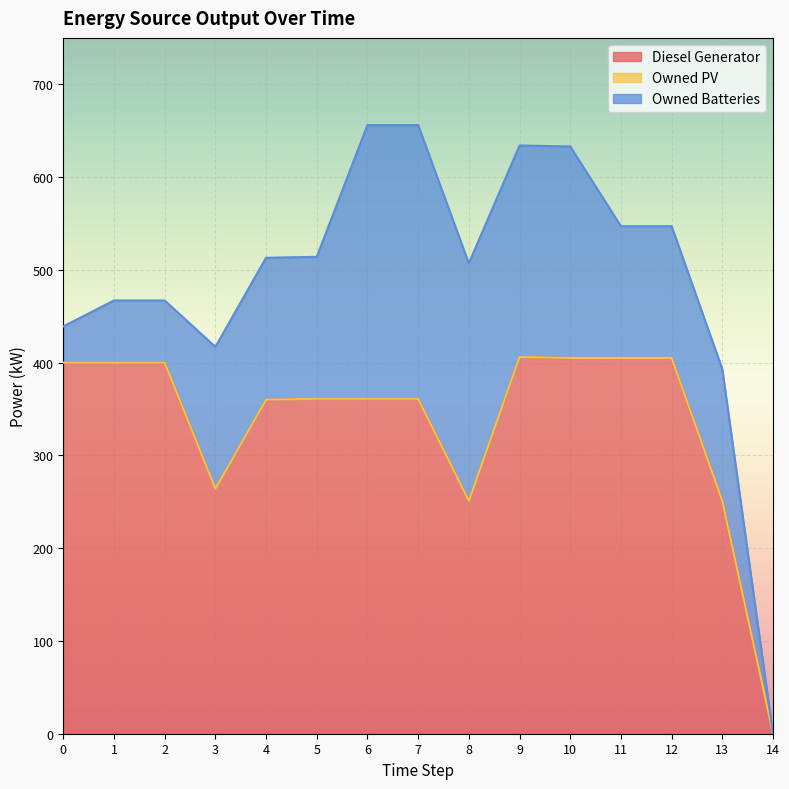

How many intersections are there between Diesel Generator and Owned Batteries?

2